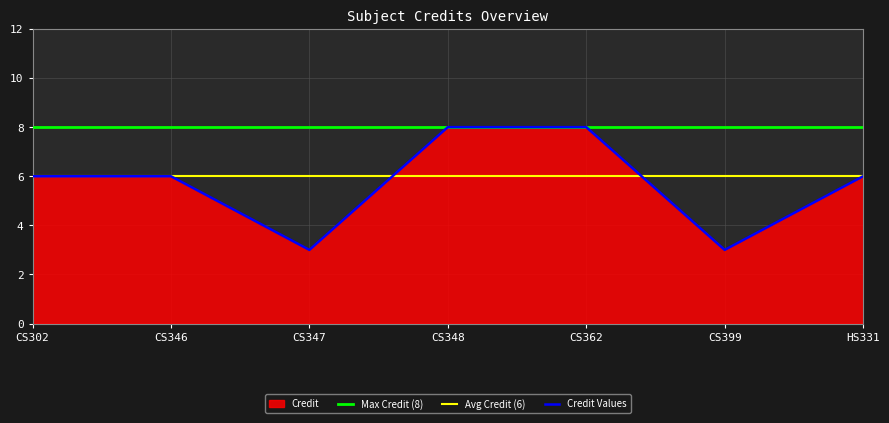

List the labels in order of Avg Credit (6) value, largest first.

CS302, CS346, CS347, CS348, CS362, CS399, HS331